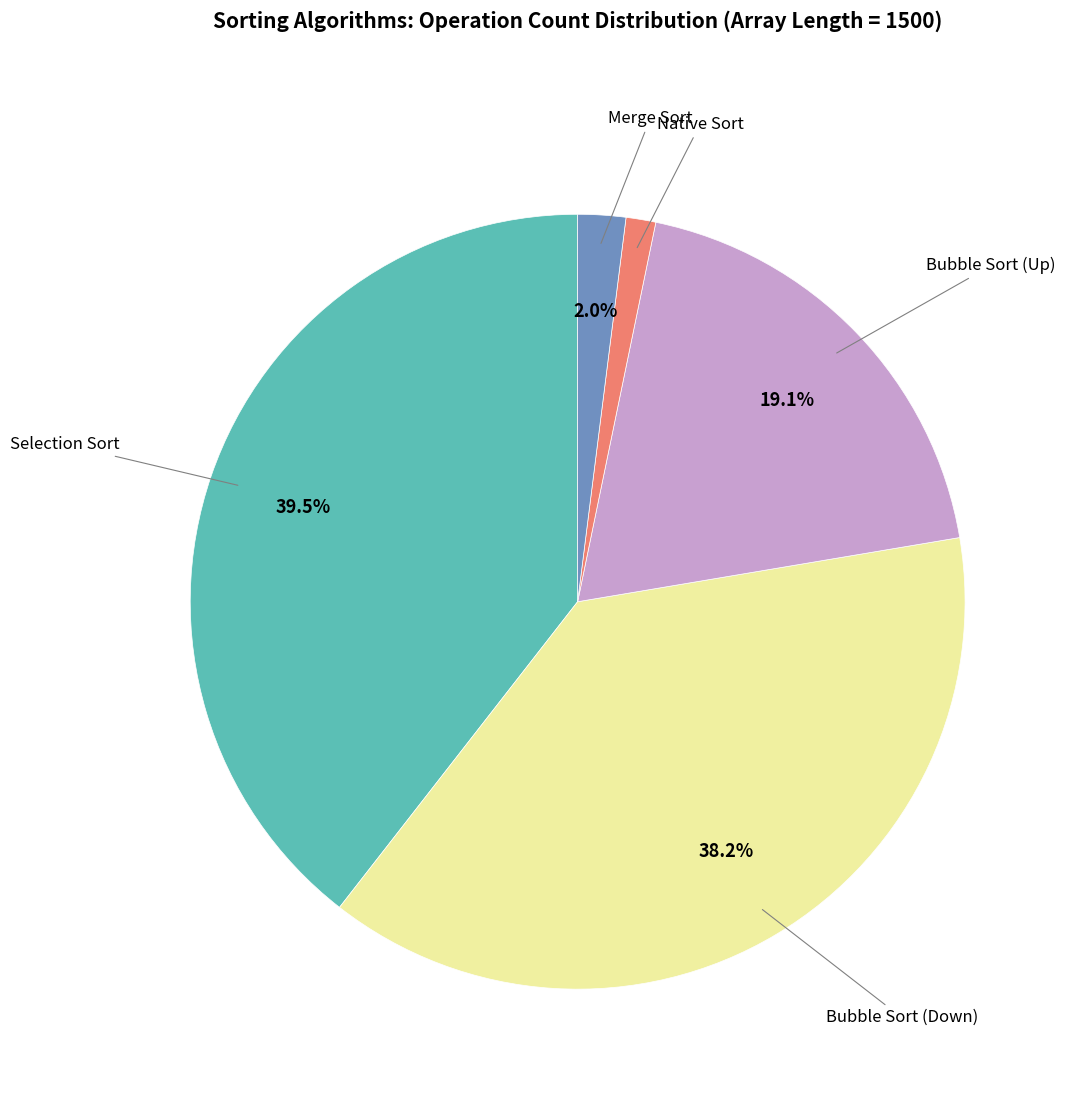

Is there a majority slice in this chart?

No